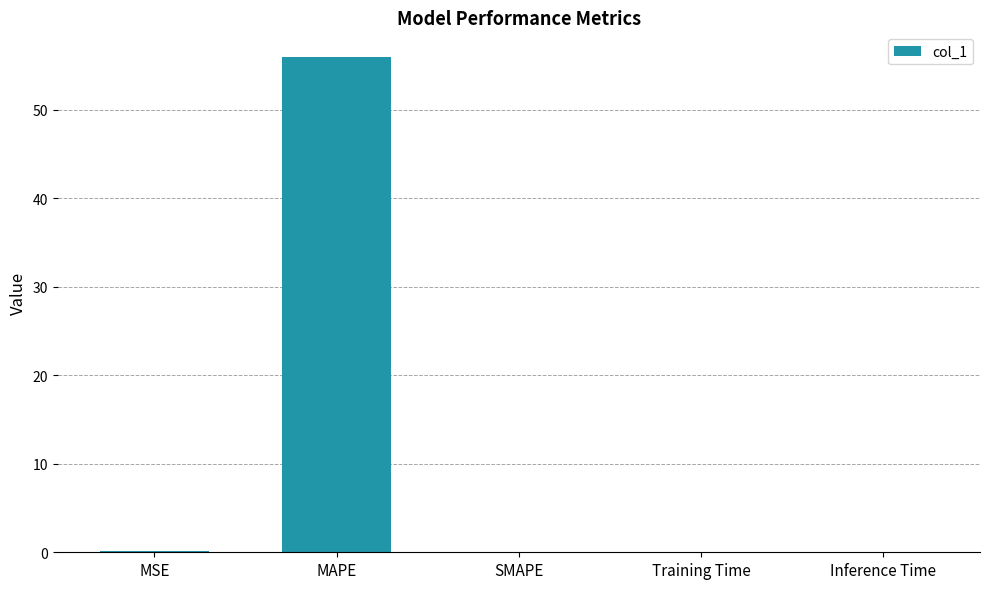

The chart shows a value of 85.9 at MAPE. True or false?

False